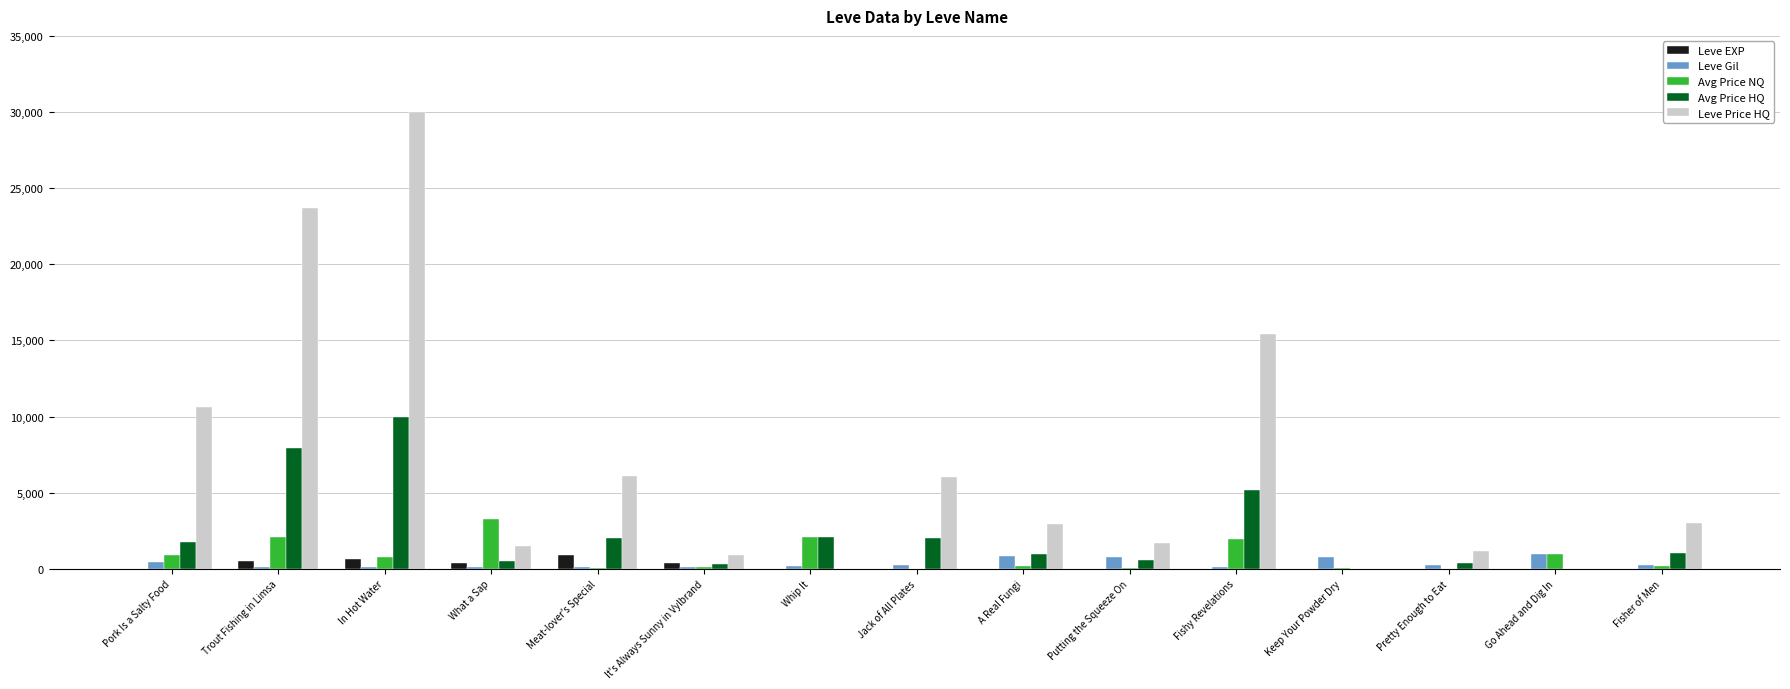

True or false: Leve EXP has a value of 3.0 at Fishy Revelations.

True